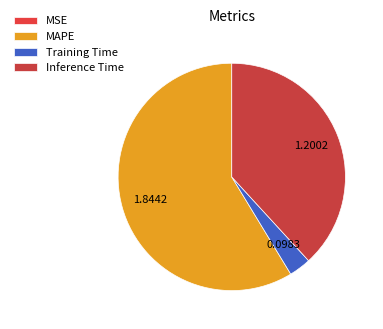

Is it true that MSE is 1% of the pie?

False